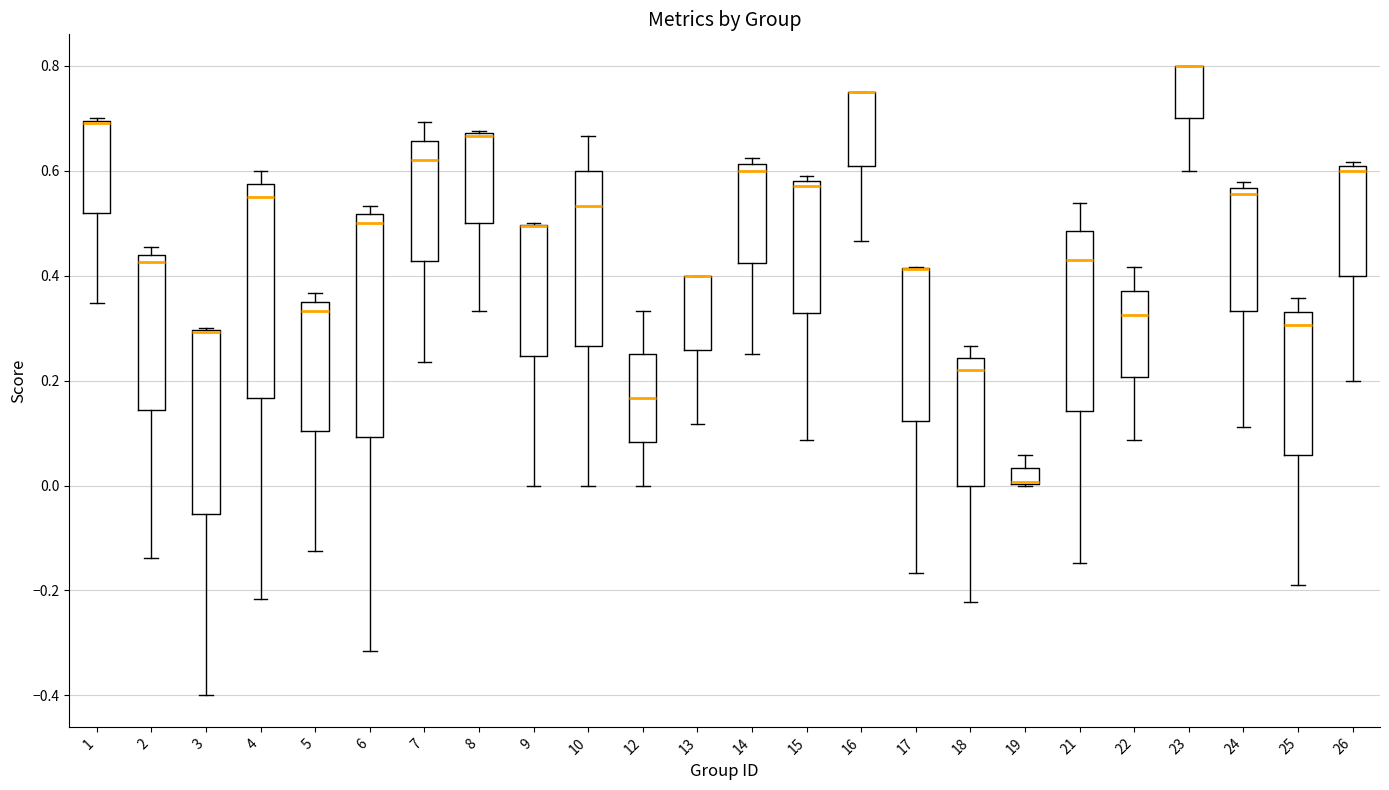

Where does the median line of the box at x = 21 sit on the y-axis? The values are not printed on the chart, so give them approximately, as read against the axis.

0.44